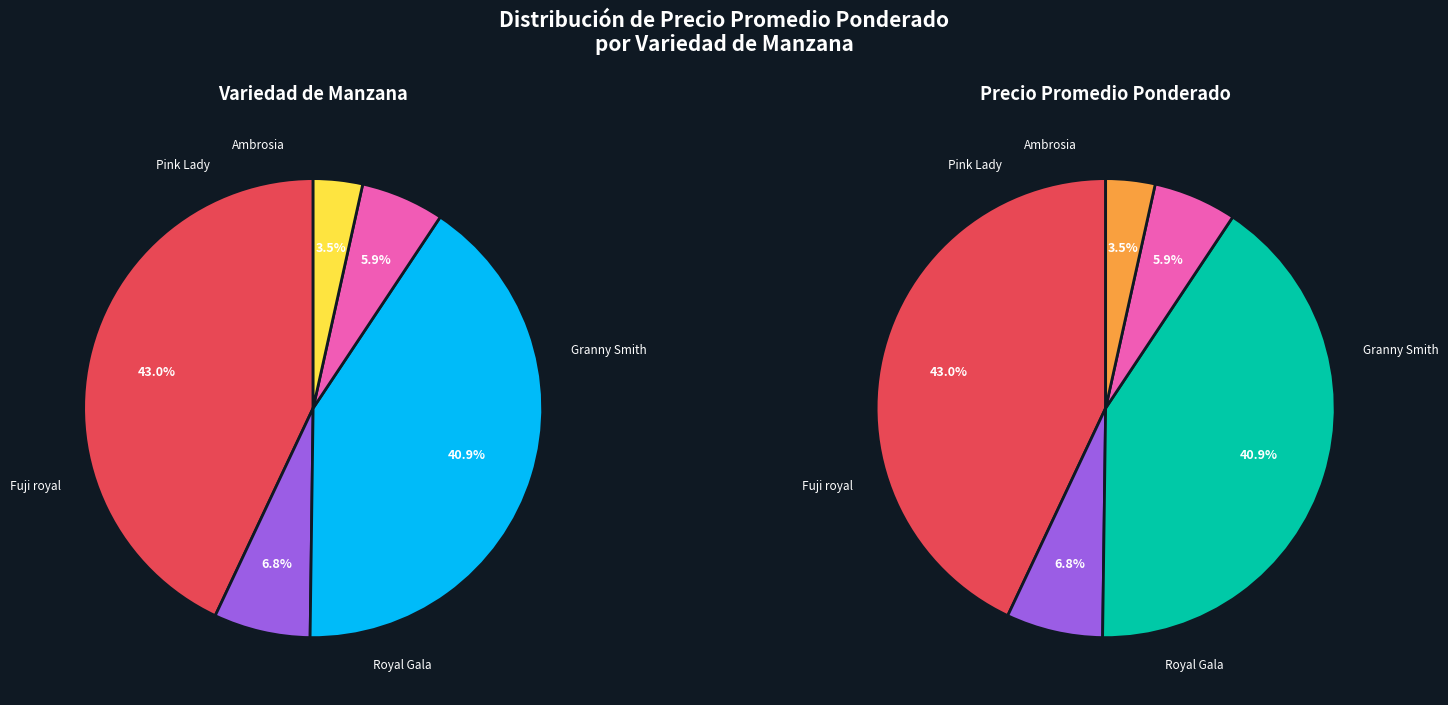

Is the sum of Fuji royal (segunda) and Fuji royal greater than half?

No